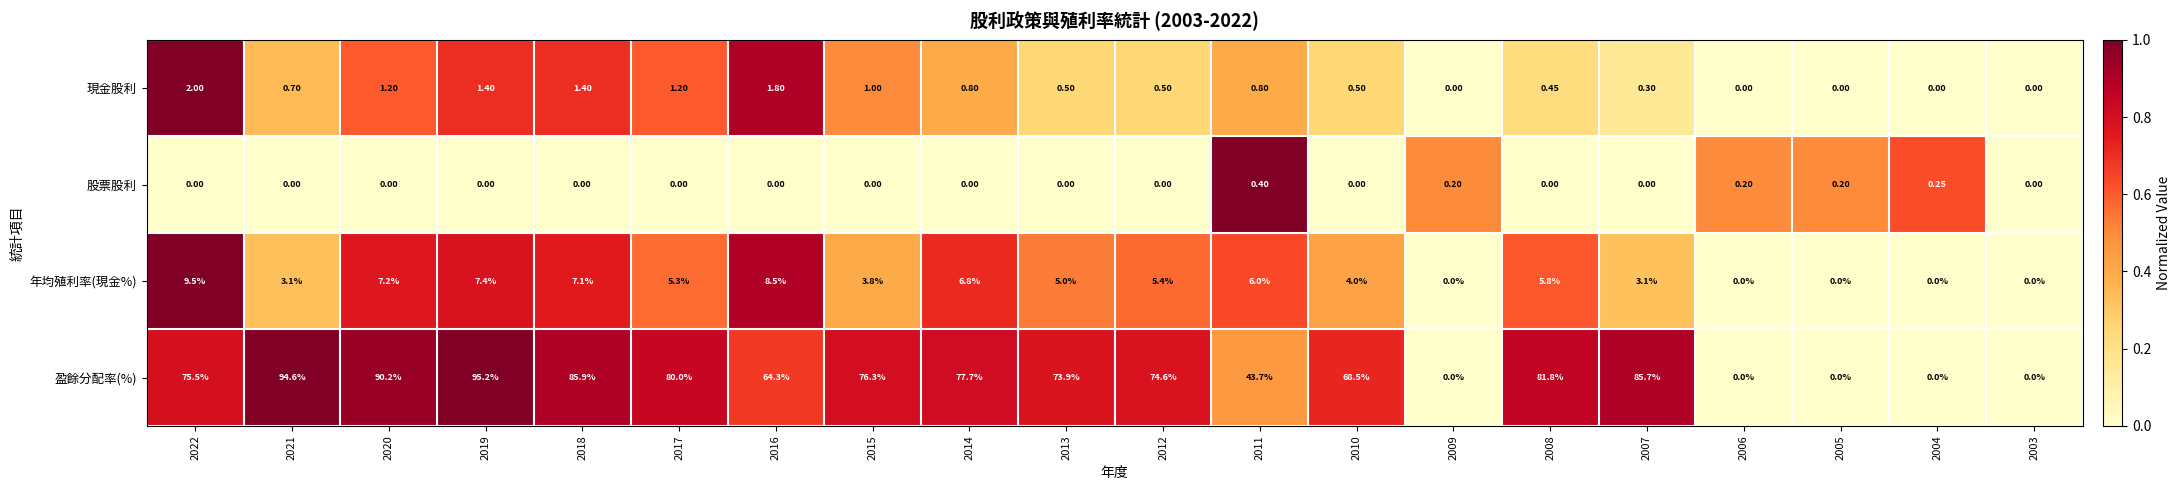

At 2017, list the series in order from largest to smallest.

盈餘分配率(%), 年均殖利率(現金%), 現金股利, 股票股利